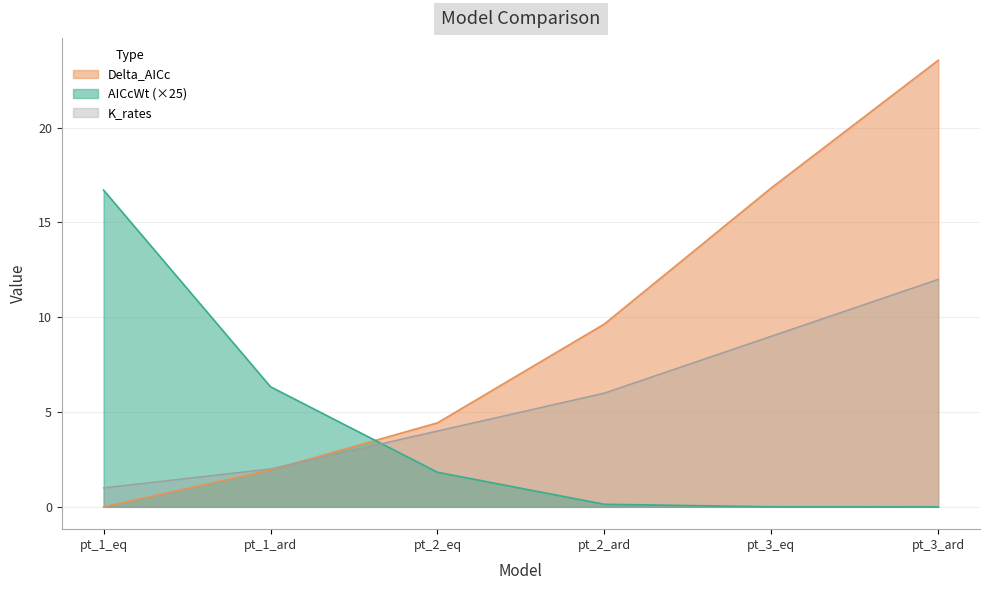

At which category does the chart reach its peak across all series?

pt_3_ard